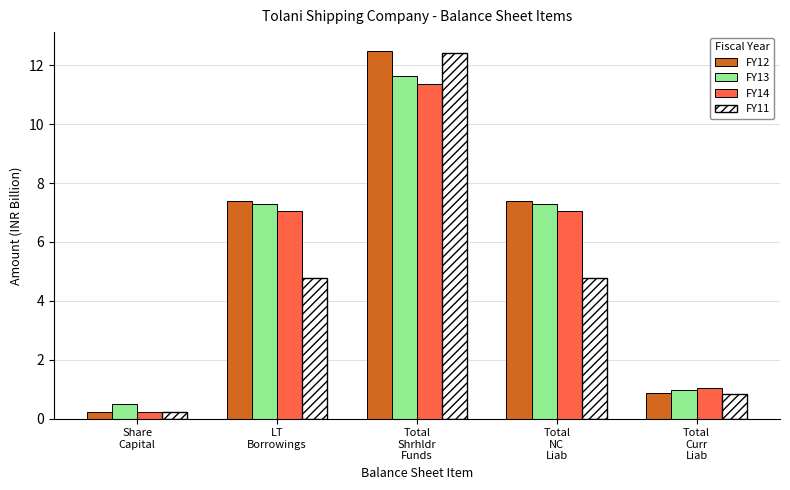

How many data points in FY13 are less than 7?

2